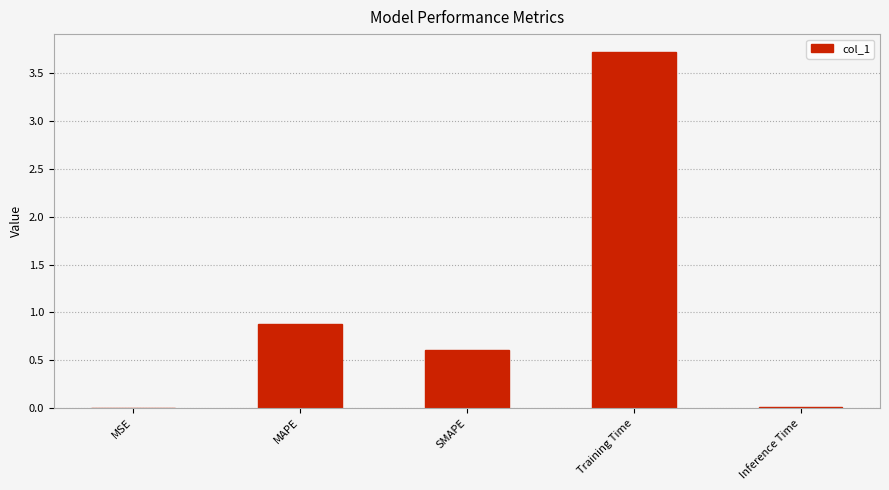

What is the approximate value at SMAPE?

0.6